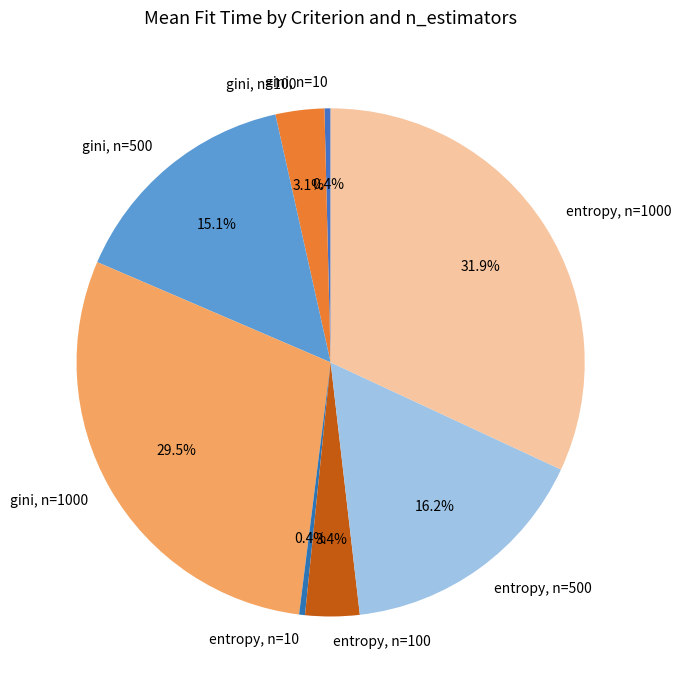

Does any single category account for the majority?

No